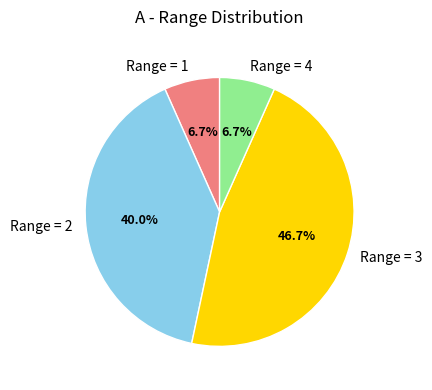

How much of the chart is everything except Range = 4?

93.3%